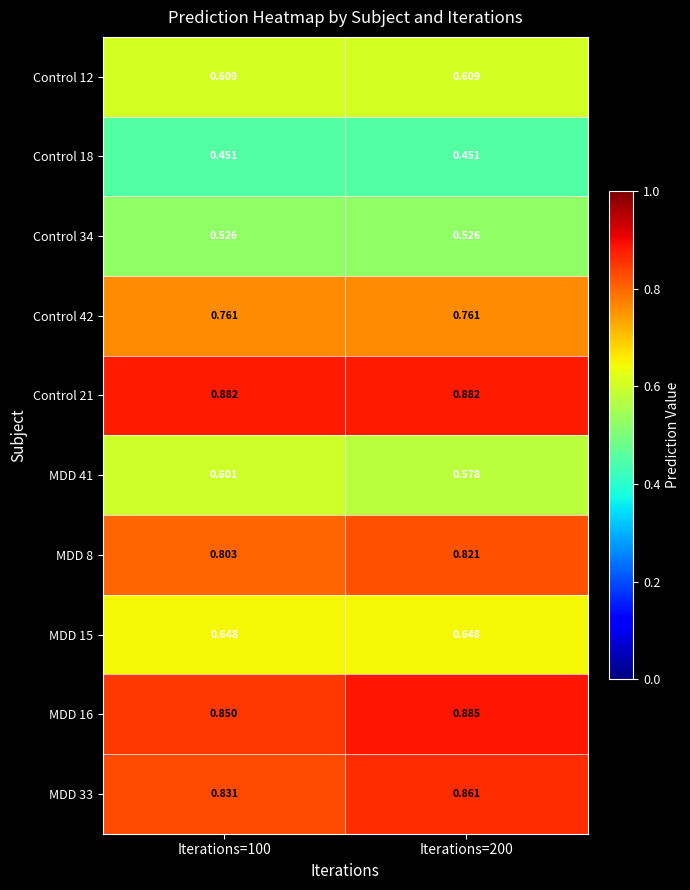

What is the total value across all series at Iterations=200?

7.0